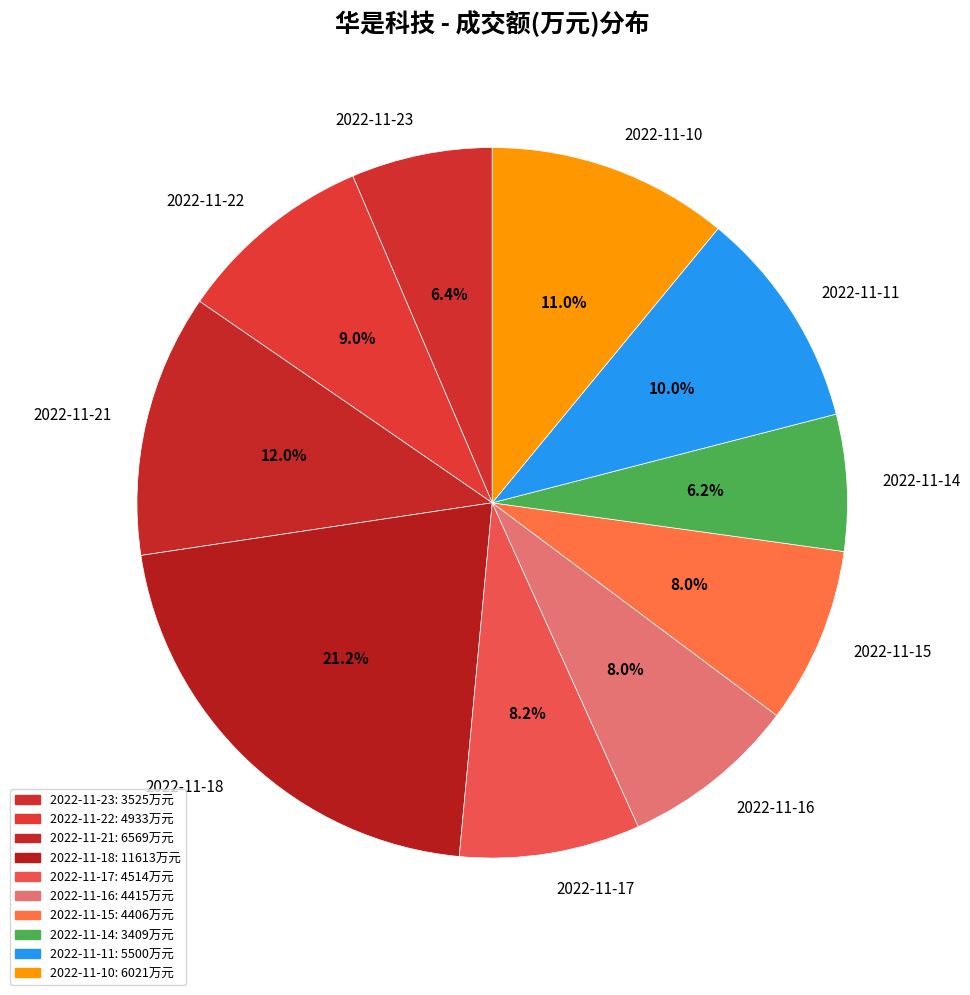

Which slice is the largest?

2022-11-18